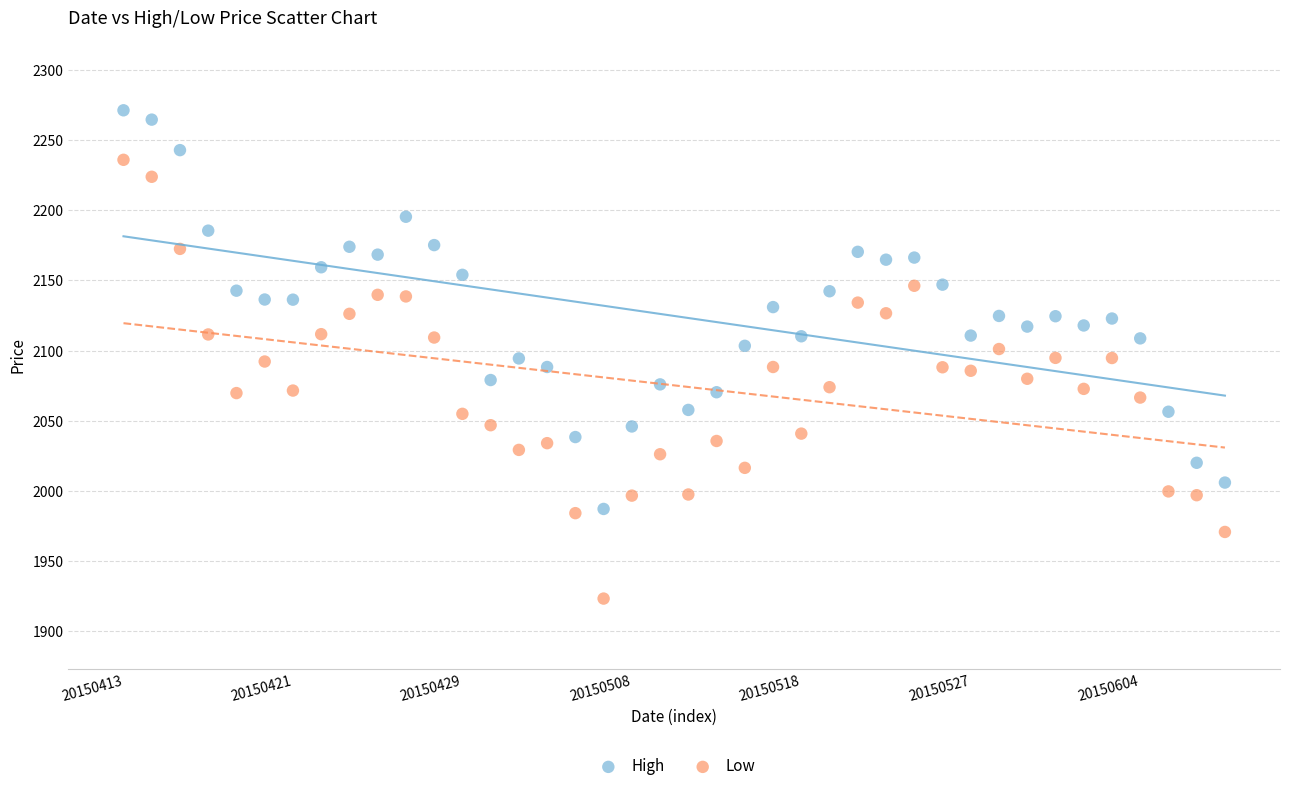

Which series reaches the maximum Y coordinate?

High